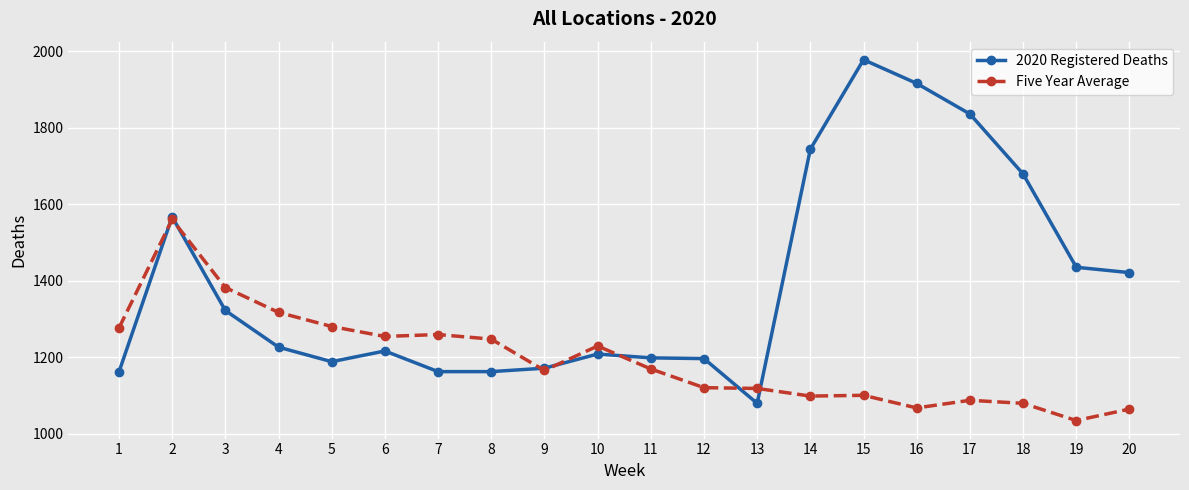

True or false: 2020 Registered Deaths and Five Year Average intersect in this chart.

True